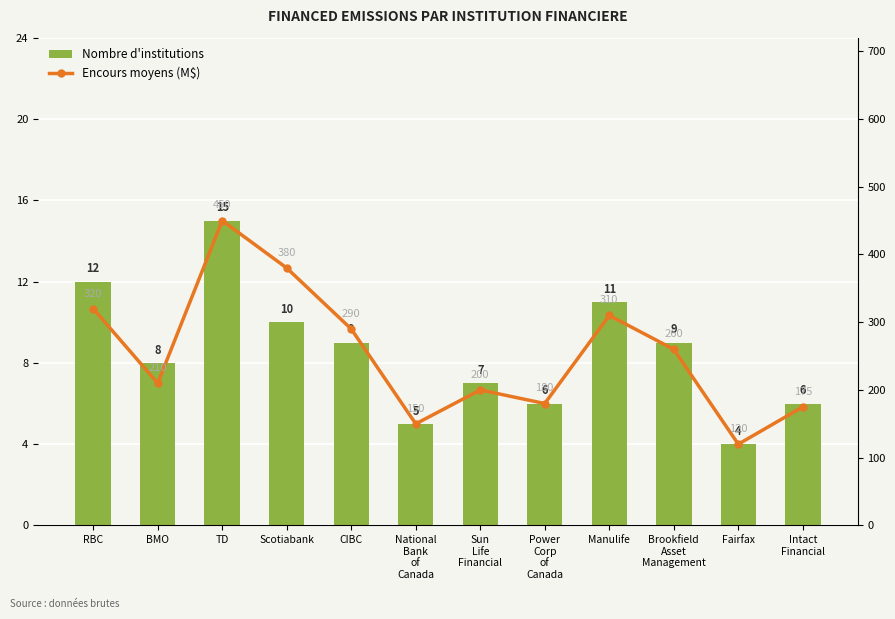

What is the difference between the maximum and minimum values in the Nombre d'institutions series?

11